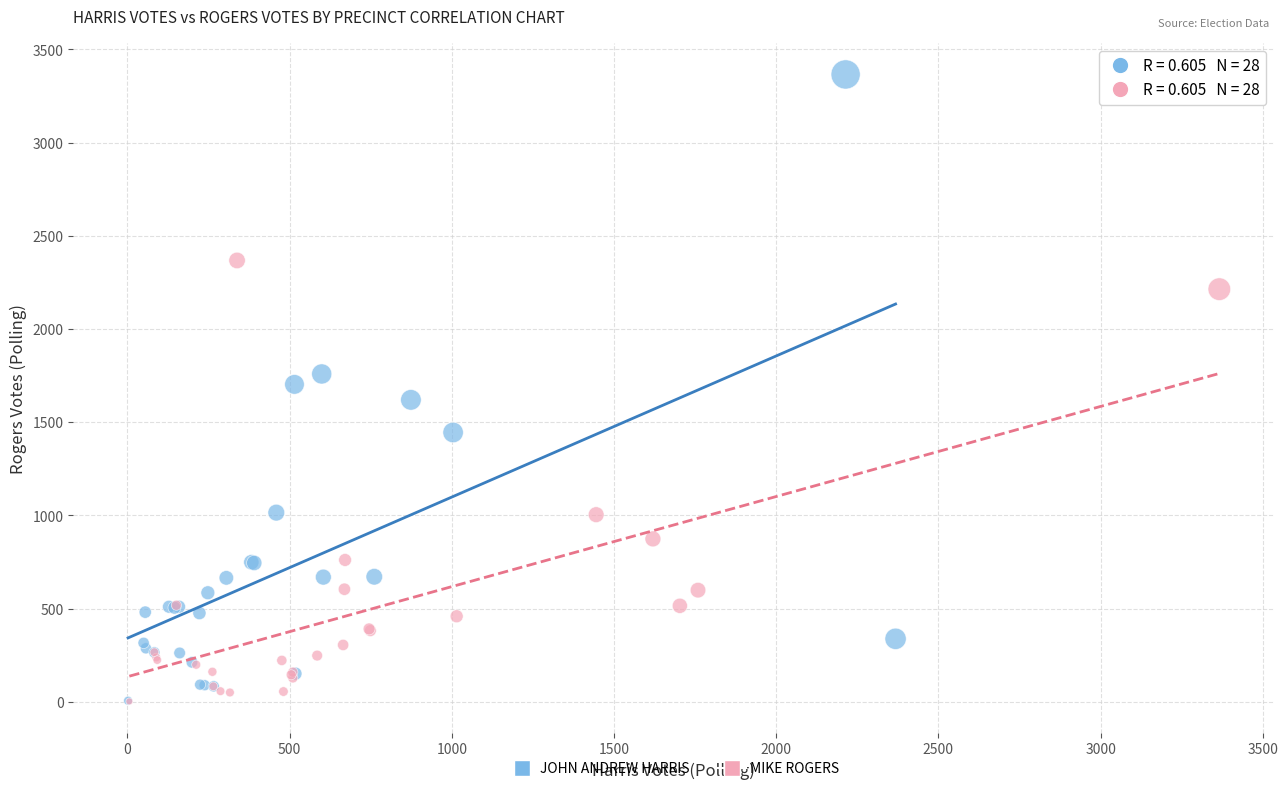

Which series has the largest Y range (max minus min)?

JOHN ANDREW HARRIS